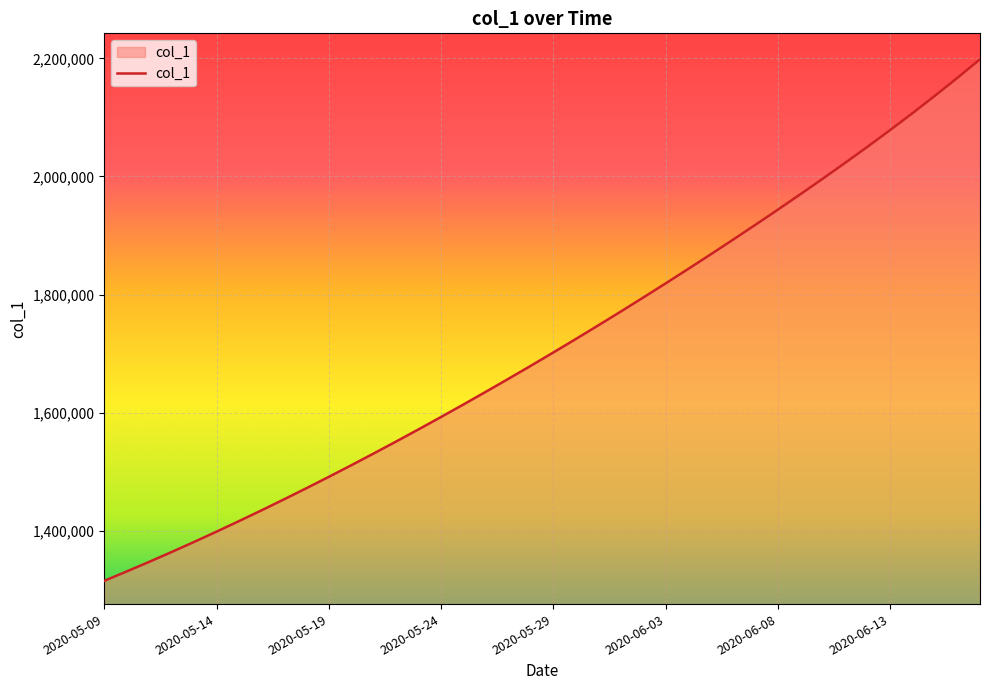

What is the minimum value shown in the chart?

1315099.0